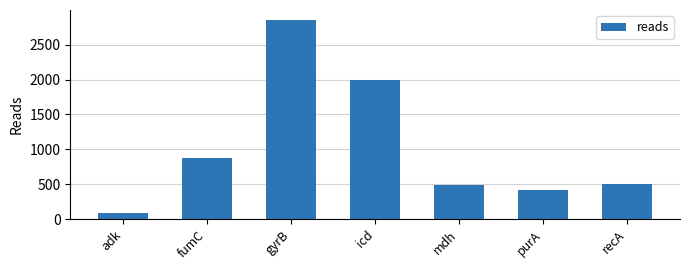

What is the average value?

1033